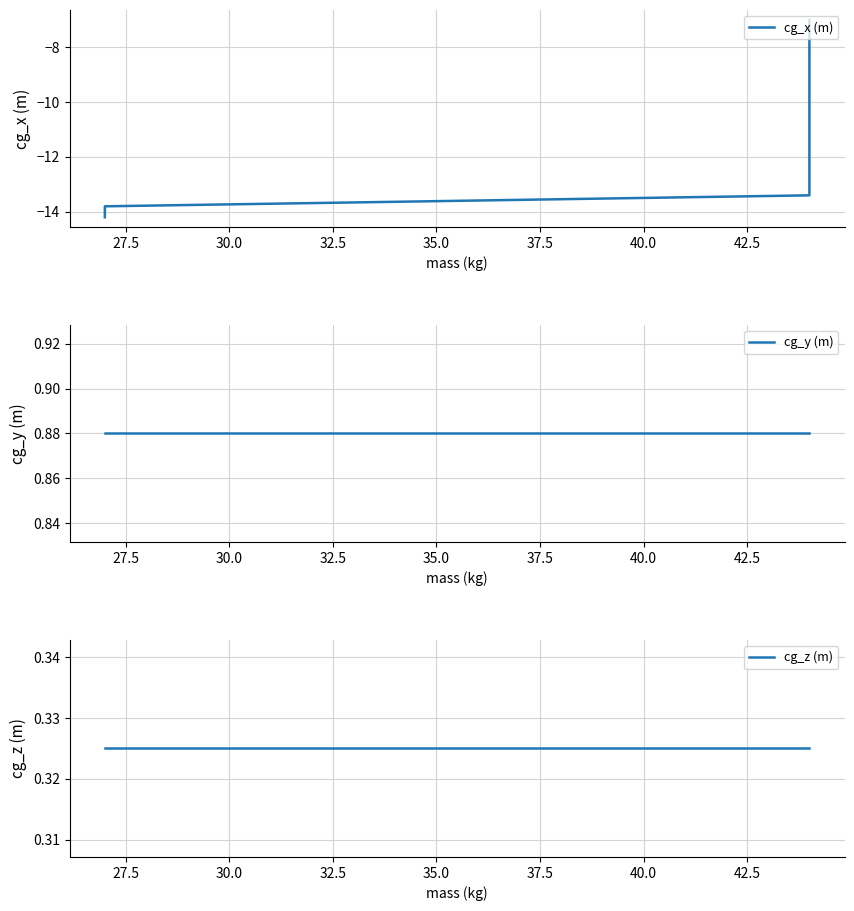

What are all the series names shown in the legend?

cg_x (m), cg_y (m), cg_z (m)